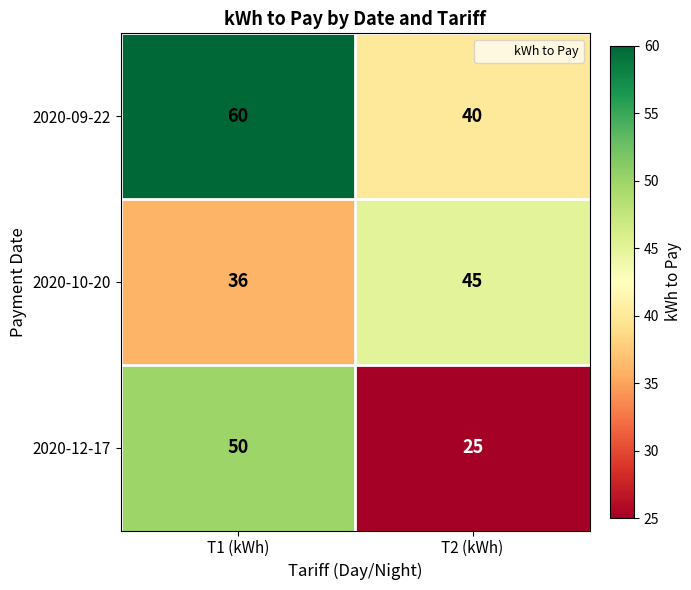

Which series has the widest spread of values?

2020-12-17